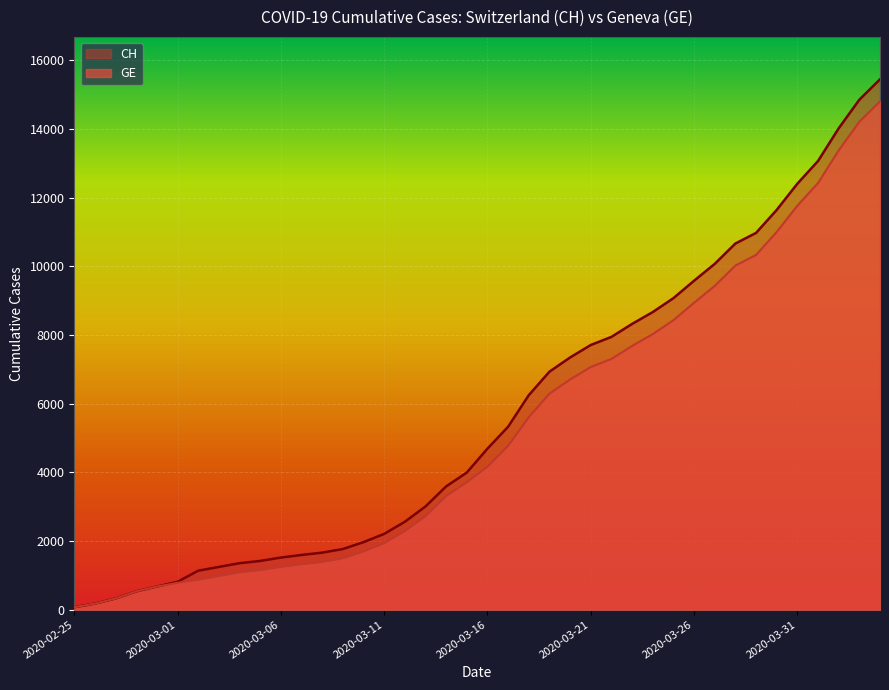

At how many categories does at least one series exceed 6510?

17